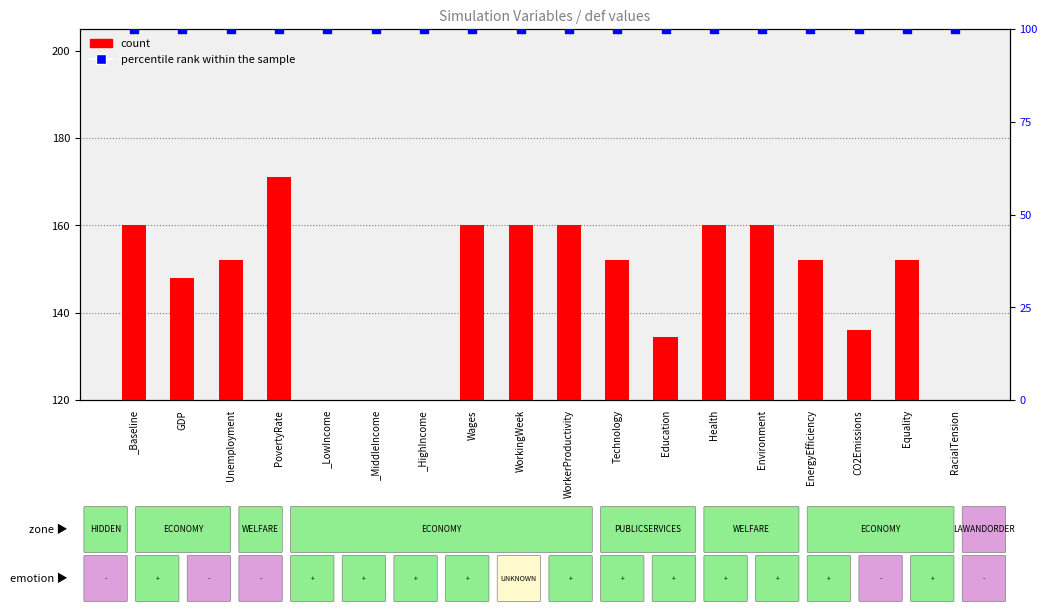

Which series has the largest total across all categories?

count